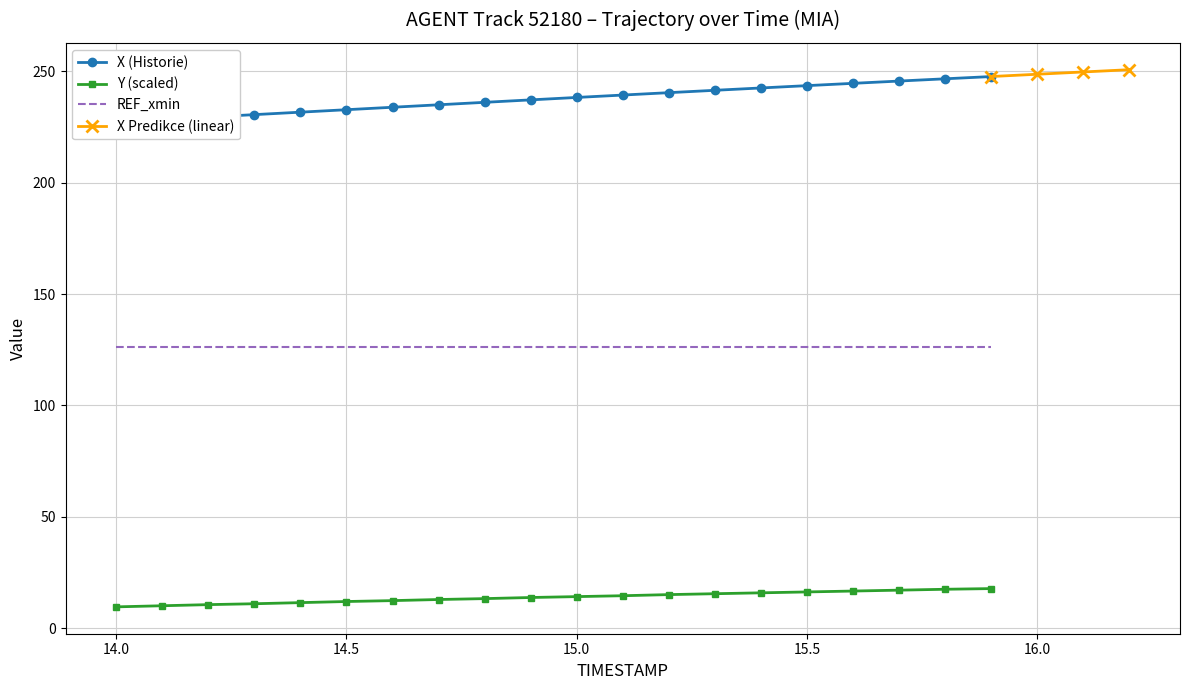

True or false: Y (scaled) and REF_xmin intersect in this chart.

False